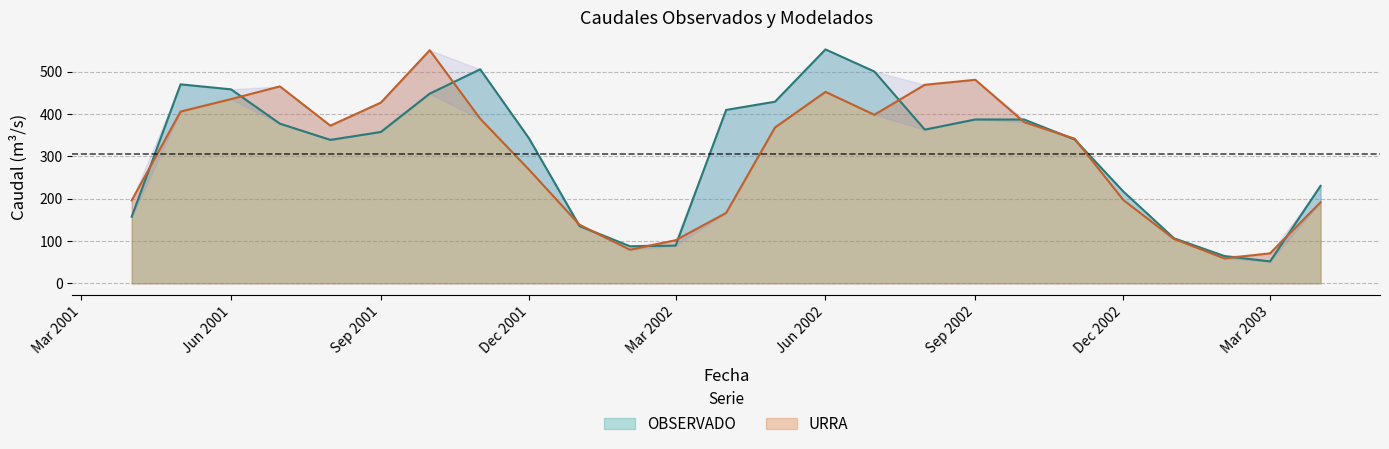

The URRA series shows 550.2 at 2001-10-01. True or false?

True